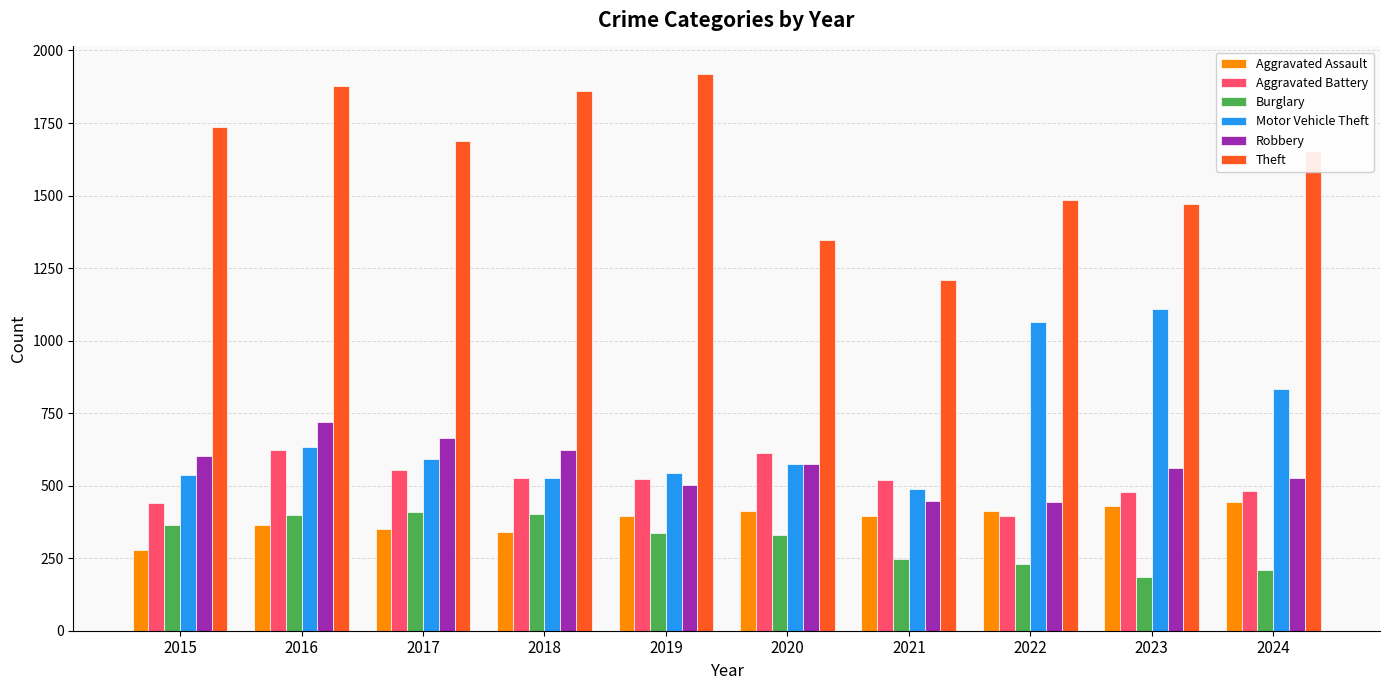

What are all the series names shown in the legend?

Aggravated Assault, Aggravated Battery, Burglary, Motor Vehicle Theft, Robbery, Theft